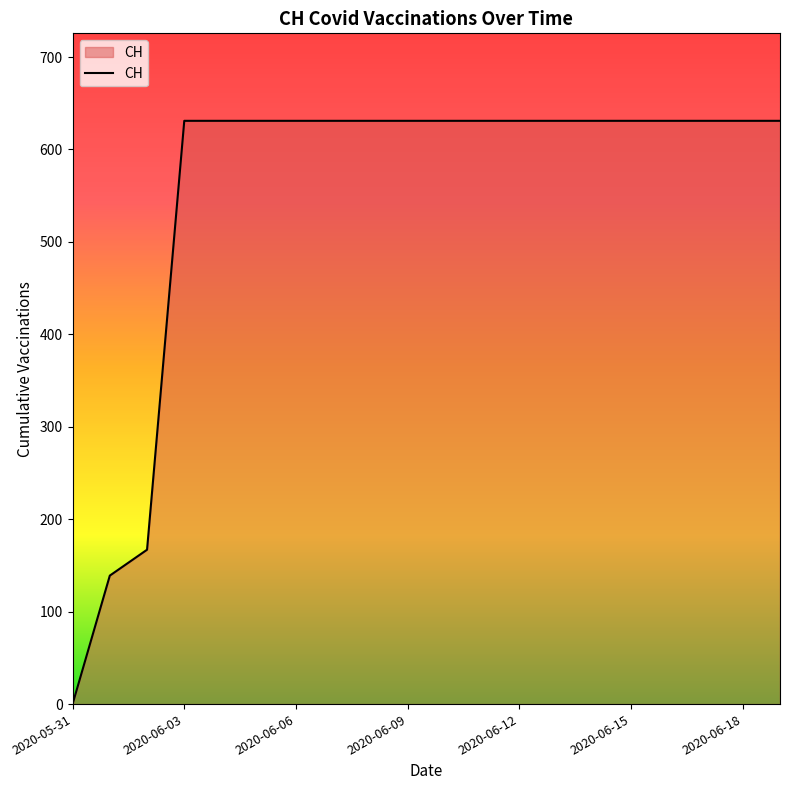

What is the difference between the maximum and minimum values?

631